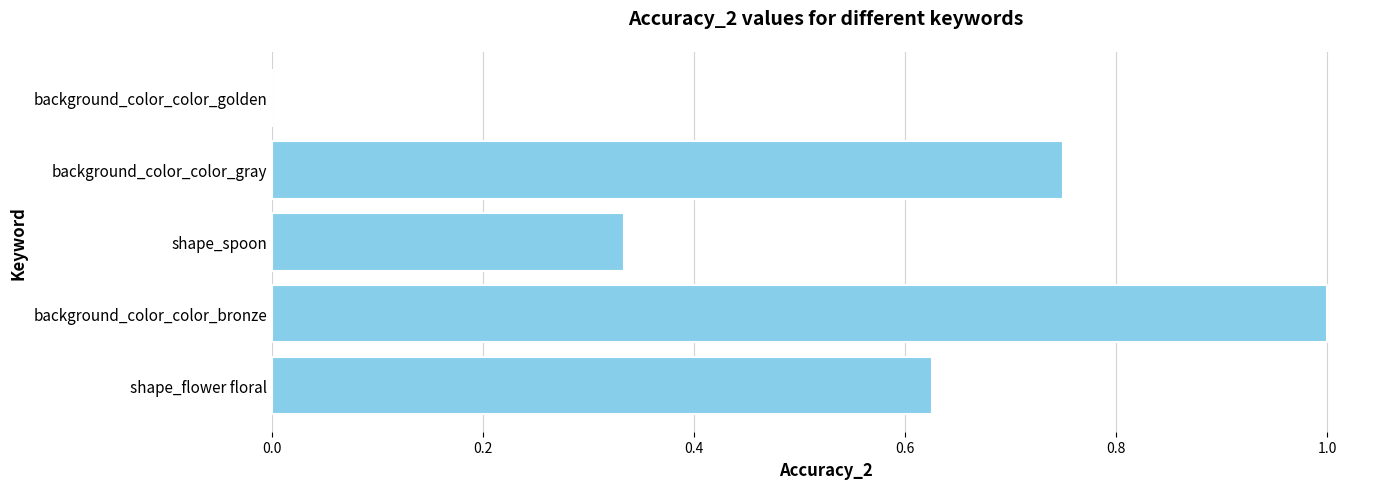

Between shape_flower floral and background_color_color_bronze, which is larger?

background_color_color_bronze